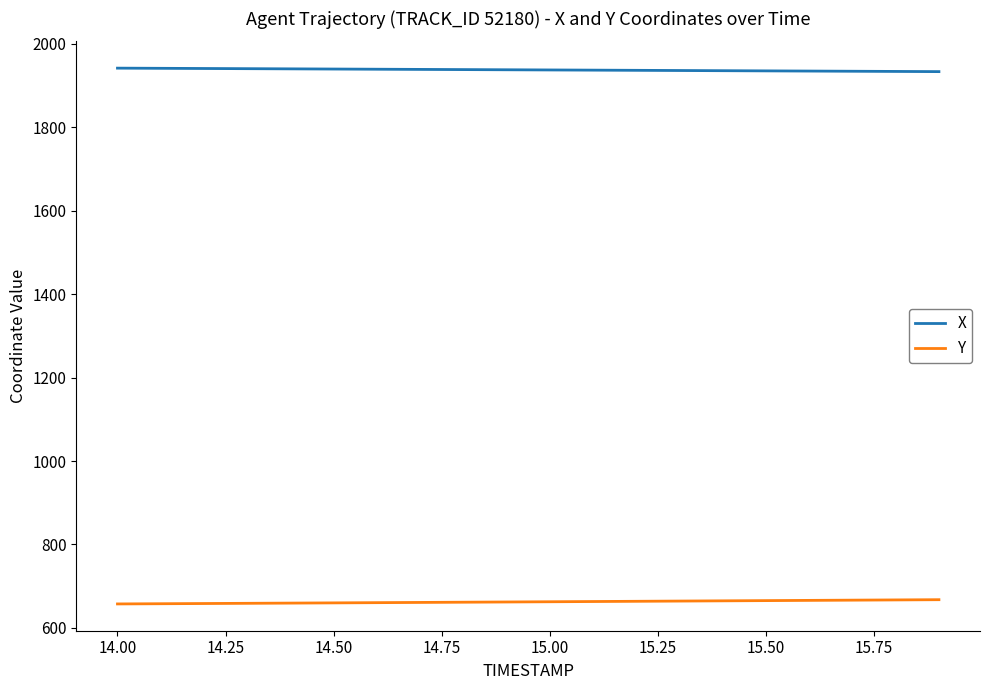

True or false: Y and X cross at least once.

False